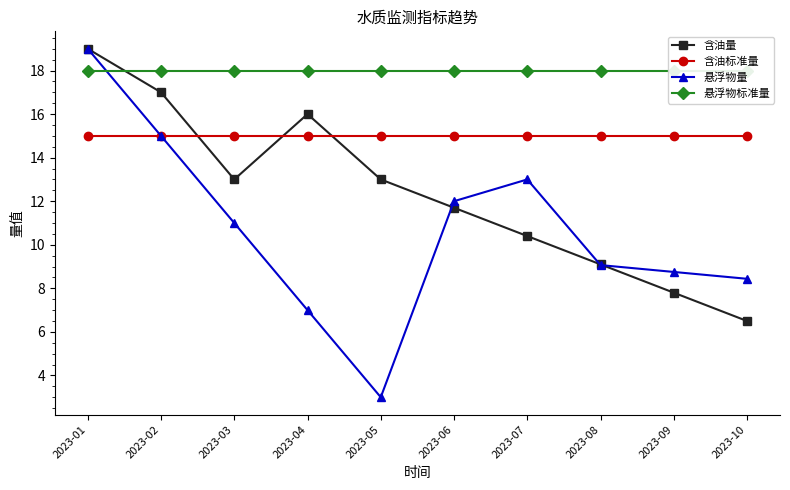

What is the total value across all series at 2023-09?

49.6